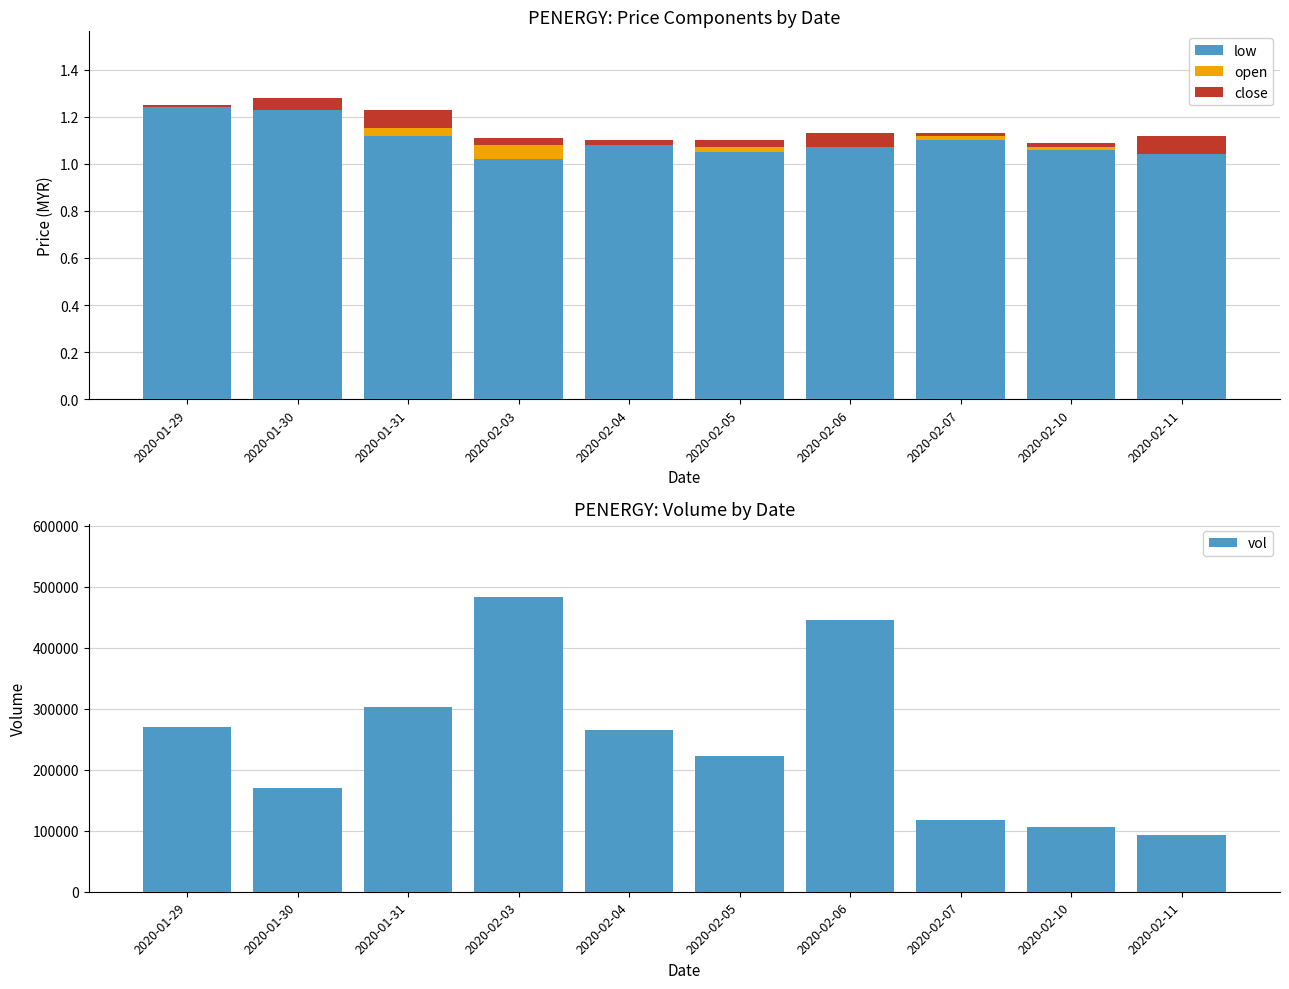

What are all the series names shown in the legend?

low, open, close, vol